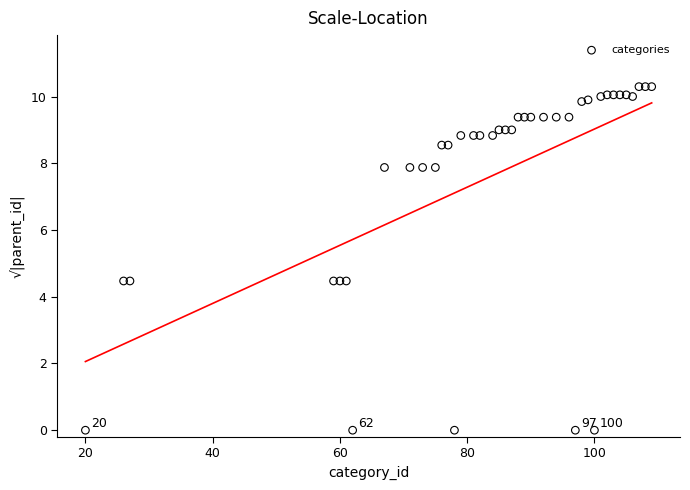

What is the range of X values (max minus min)?

89.0